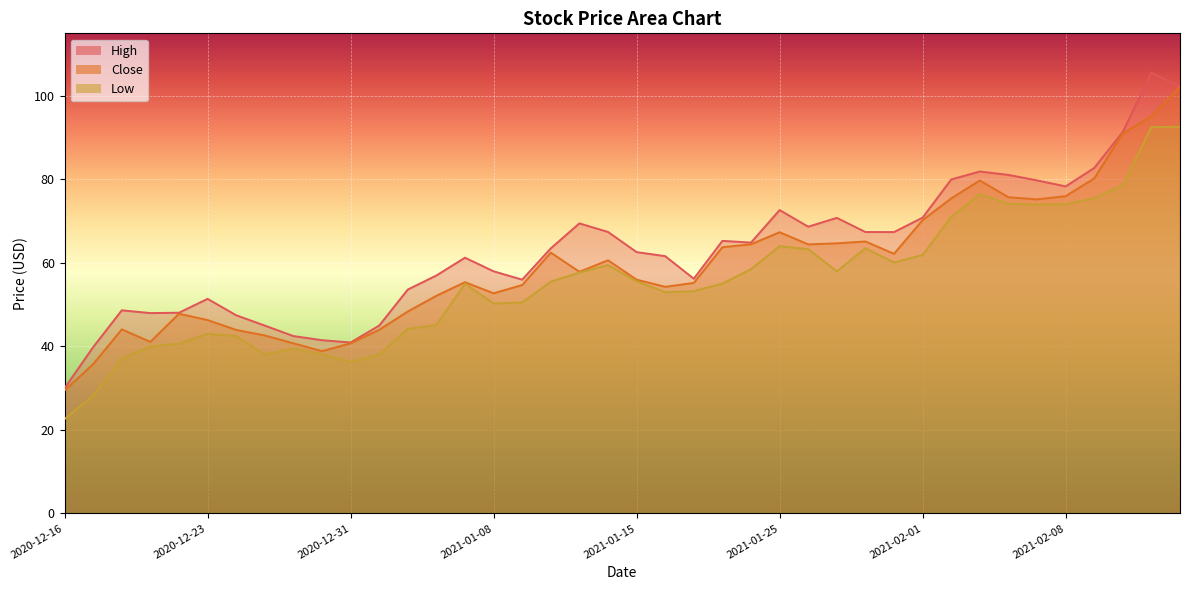

In Low, how many points are higher than both neighbors (excluding endpoints)?

7